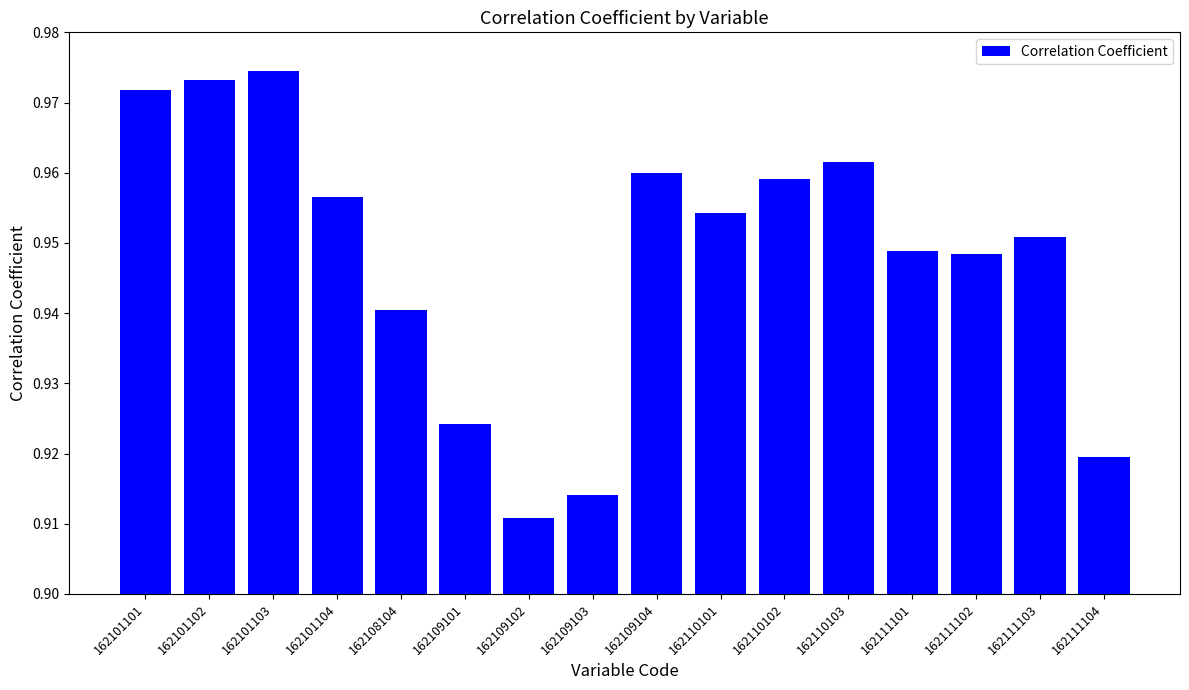

True or false: the data shows 1.4 at 162111104.

False